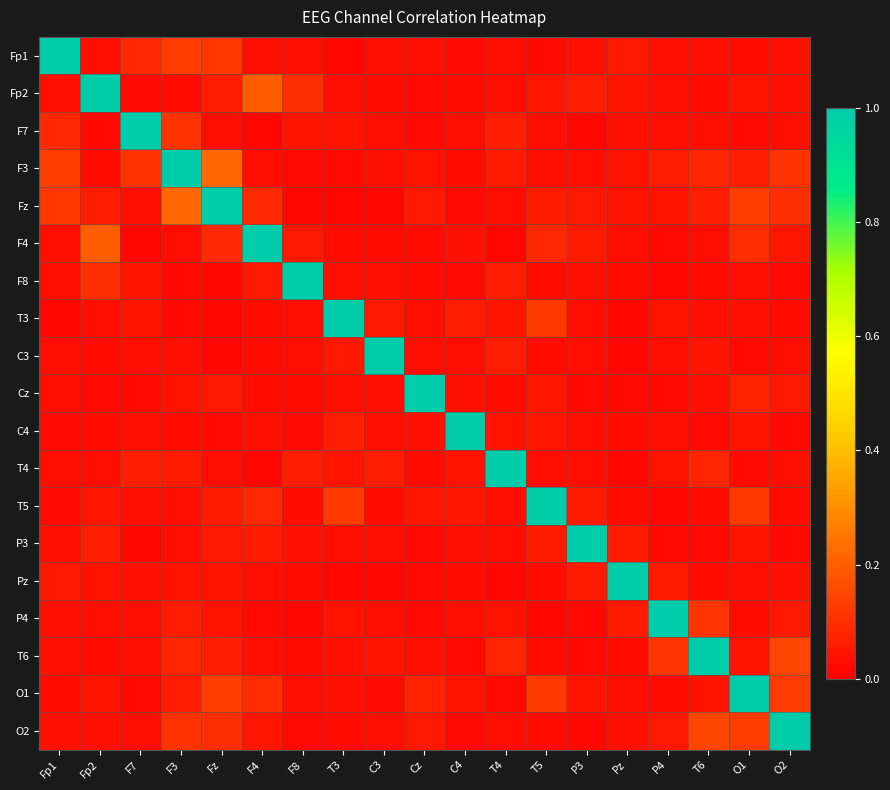

What is the total value across all series at P3?

1.7